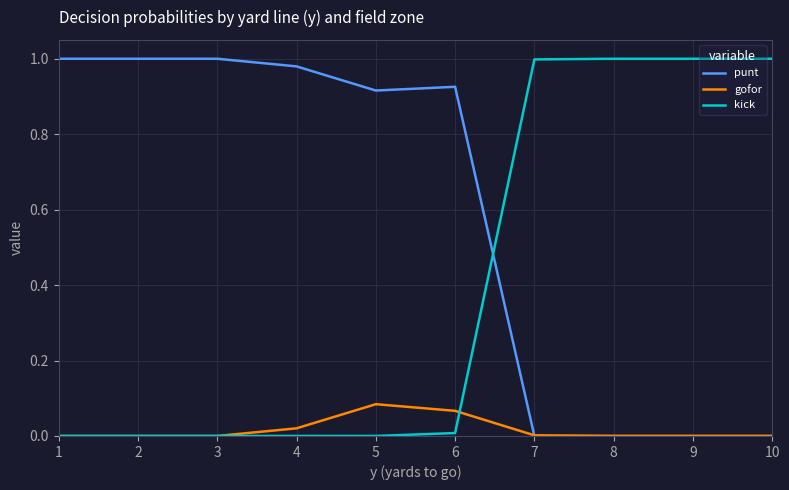

True or false: kick has a value of 0.0 at 4.

True